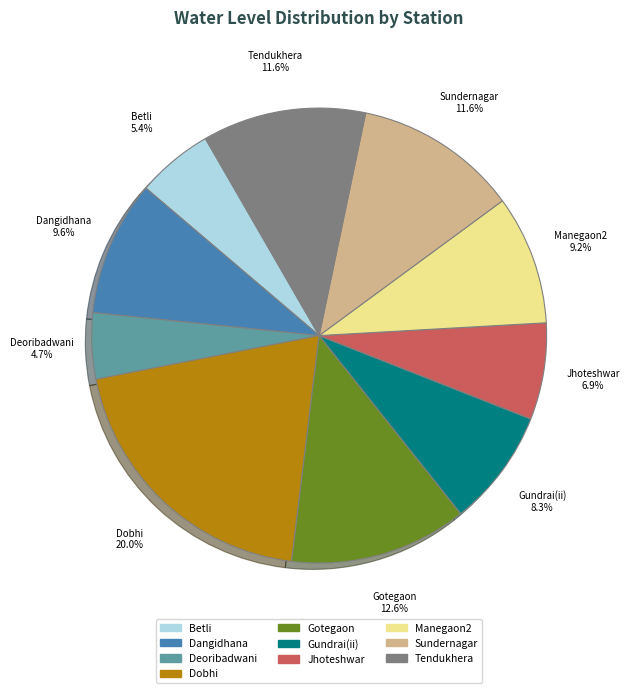

What is the smallest slice in the pie chart?

Deoribadwani